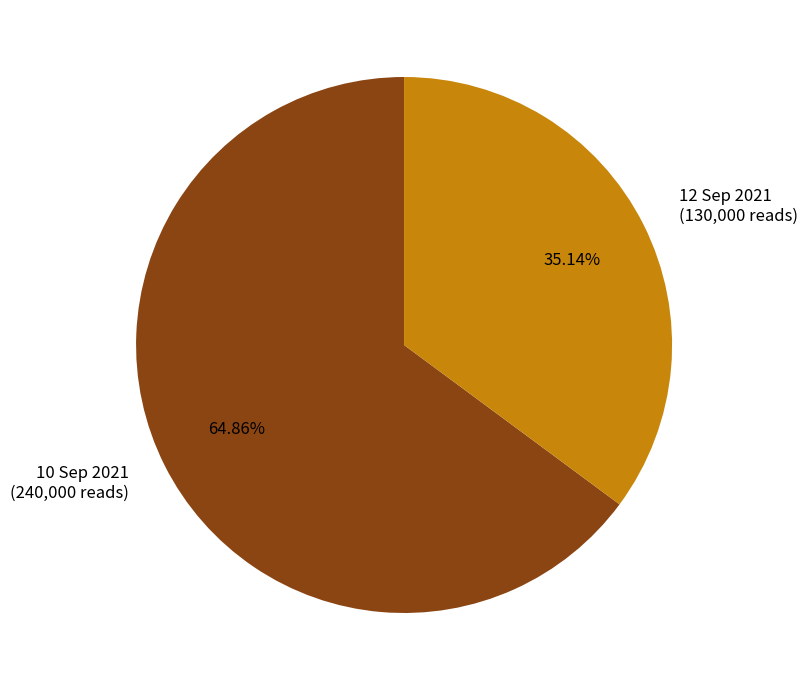

Between 10 Sep 2021 and 12 Sep 2021, which is larger?

10 Sep 2021